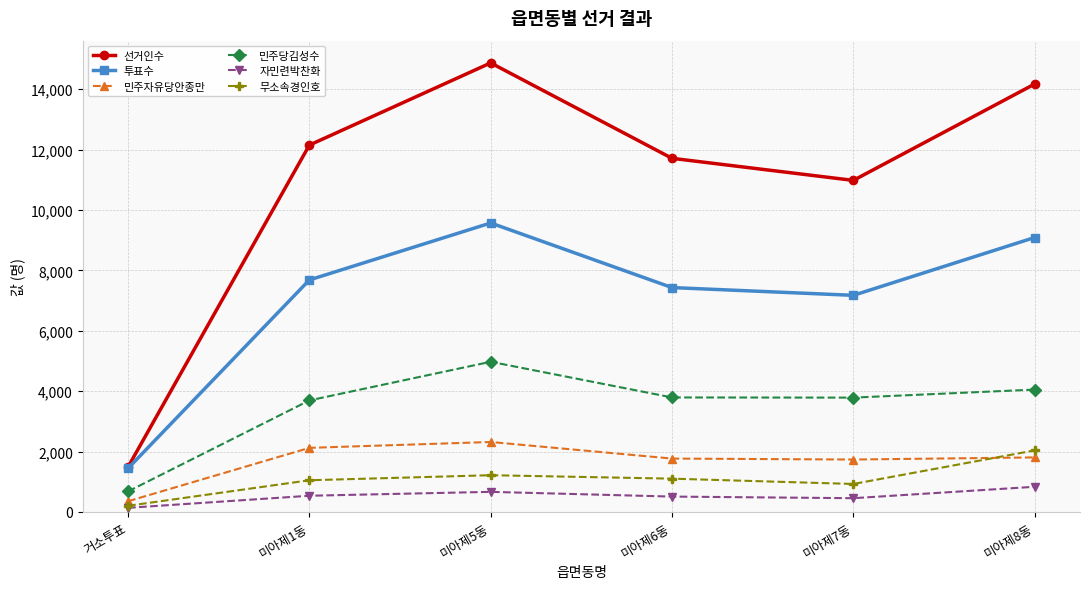

What is the label of the 1st point from the left?

거소투표